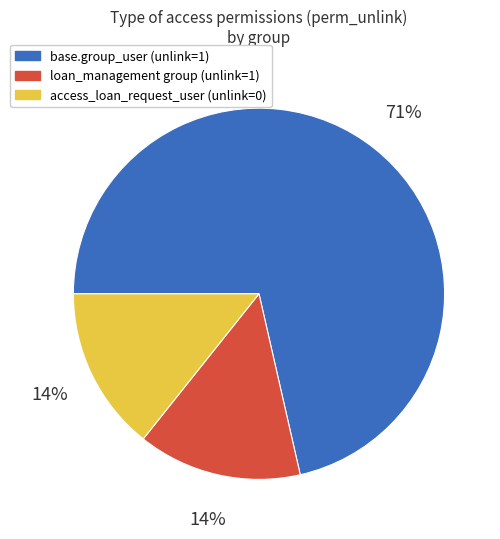

Which category has the biggest portion of the pie?

base.group_user (unlink=1)